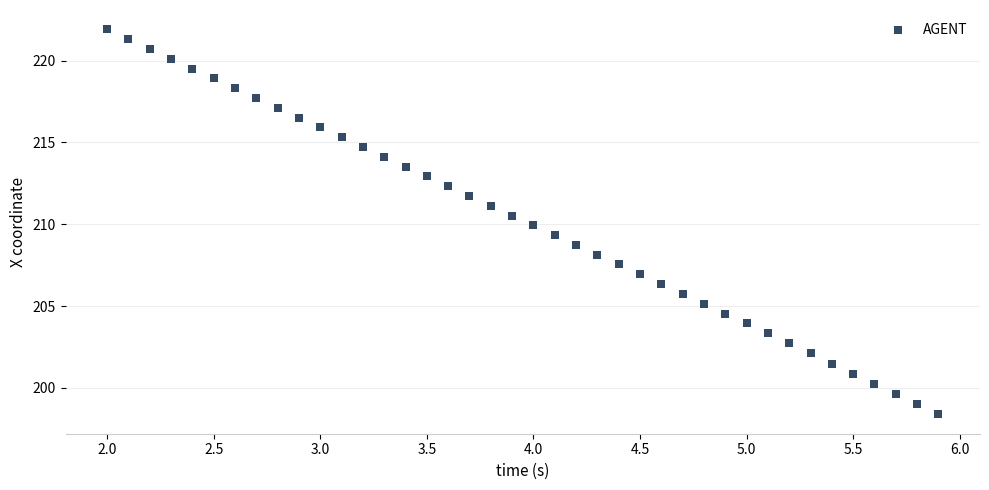

What is the range of Y values (max minus min)?

23.5